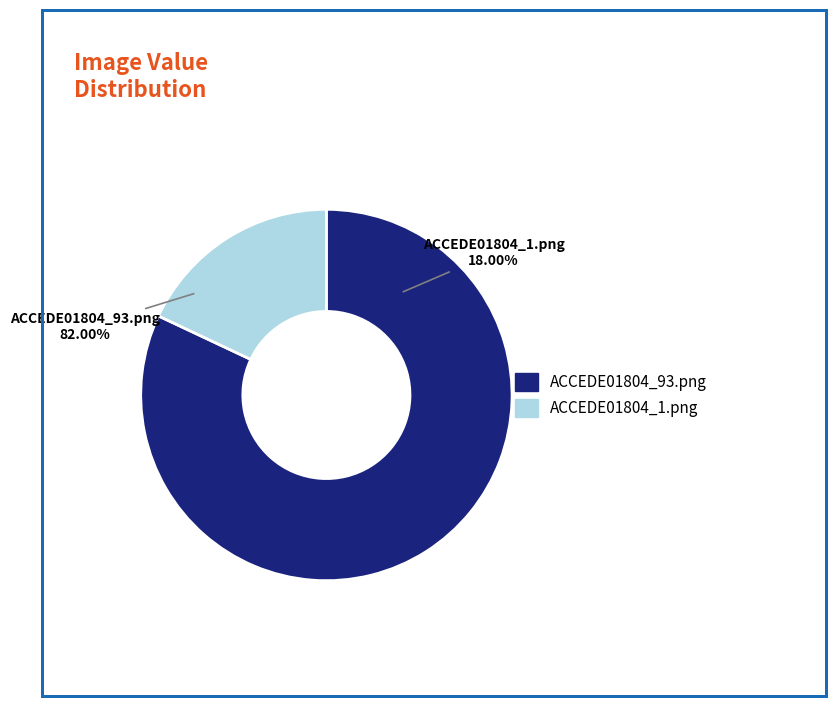

Count the number of slices in the pie.

2